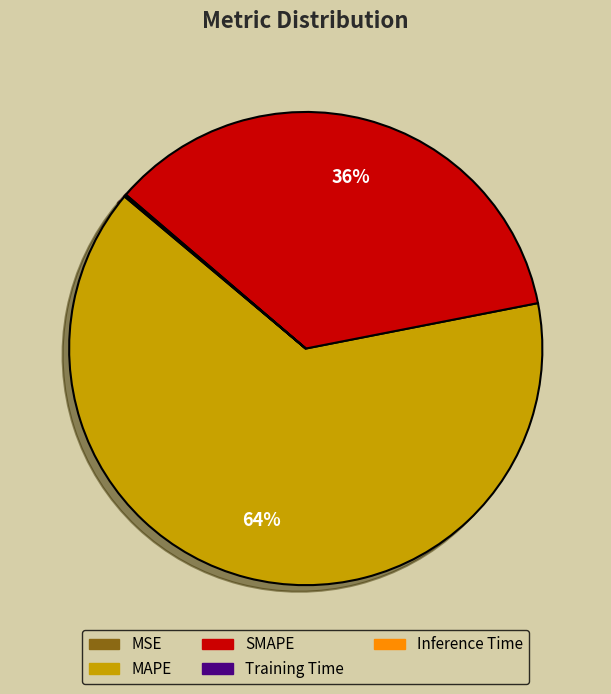

What is the largest slice in the pie chart?

MAPE